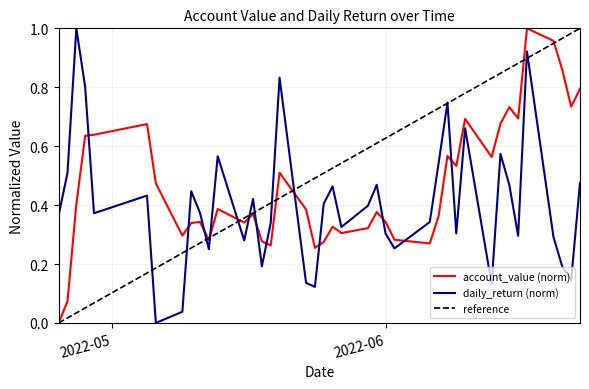

How many intersections are there between daily_return (norm) and account_value (norm)?

13